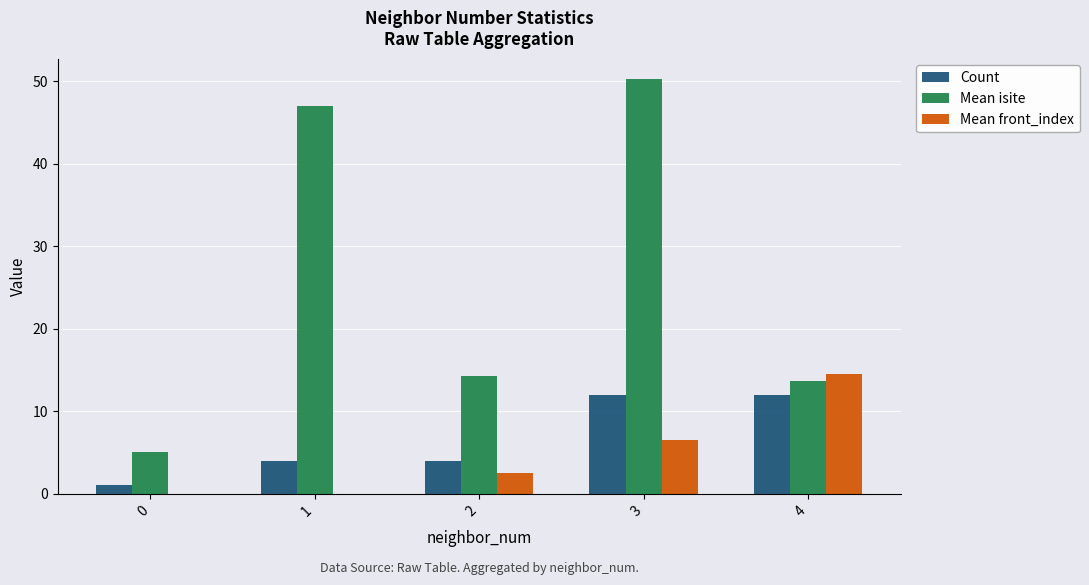

What is the total value across all series at 0?

6.0